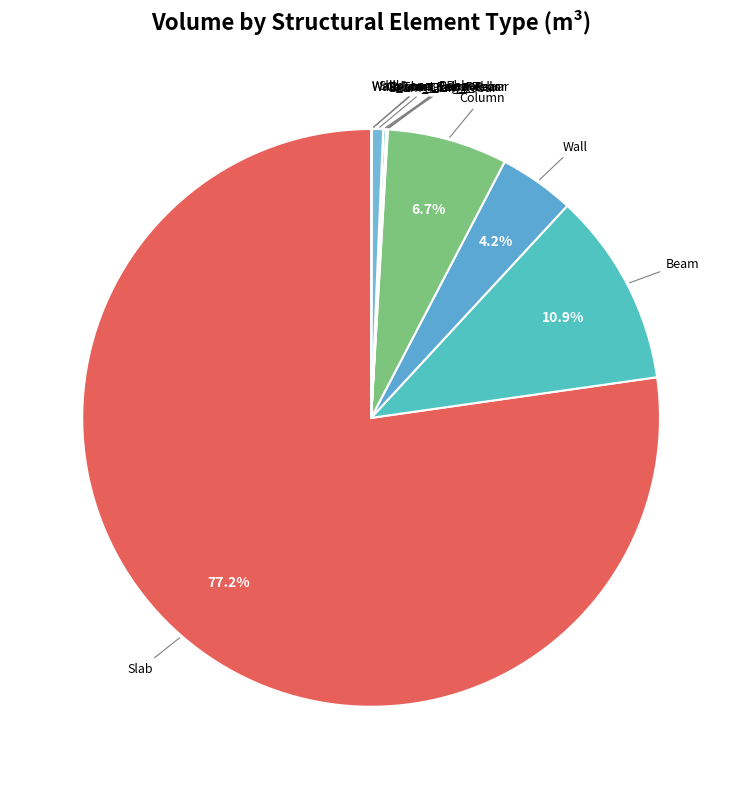

Which slice represents more than half of the pie?

Slab